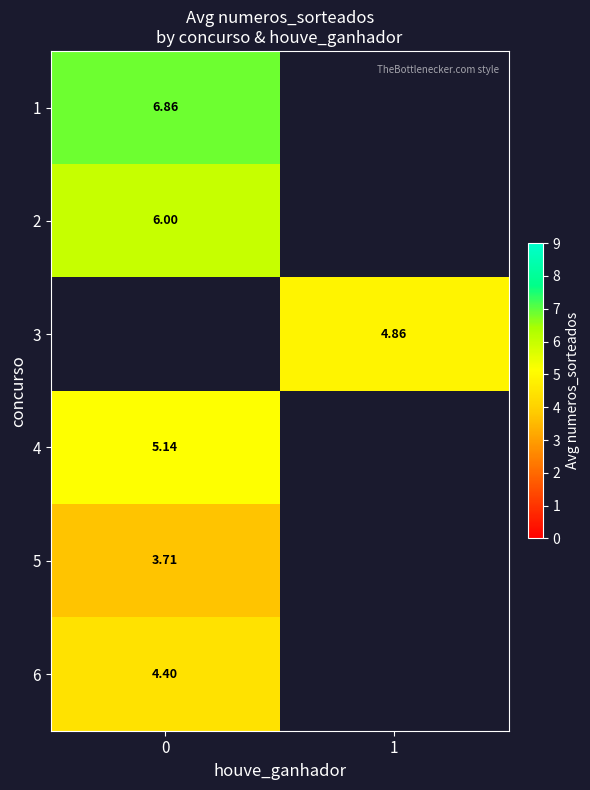

How many values in 4 are above zero?

1